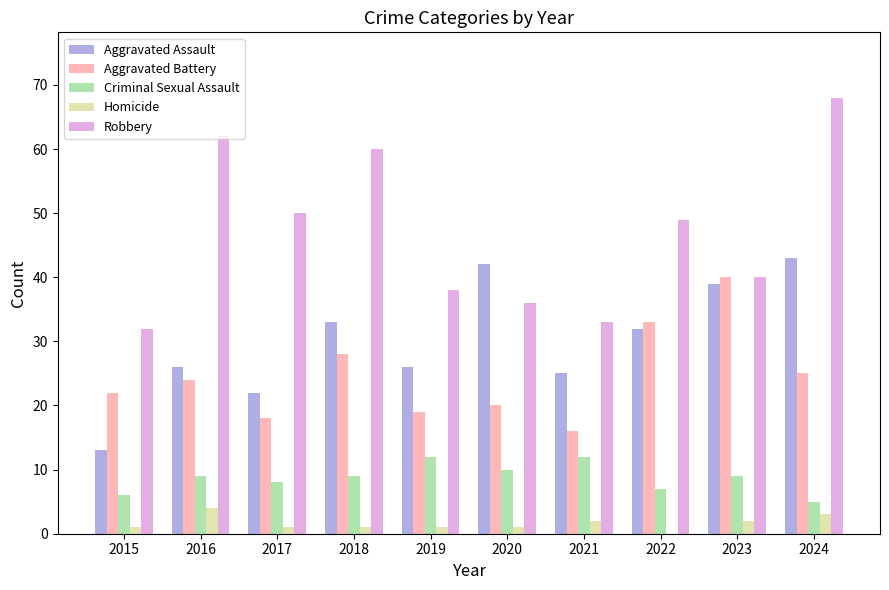

Which category has the highest value across all series?

2024